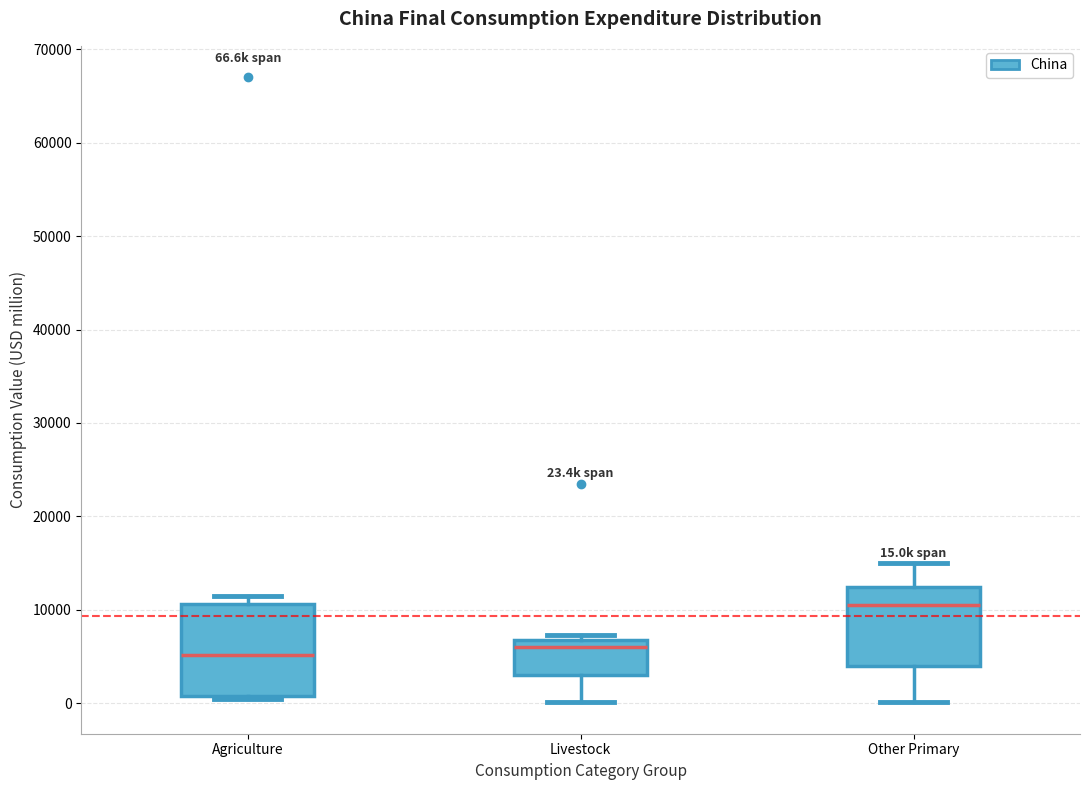

Which box is the tallest, from its lower edge to its upper edge?

Agriculture